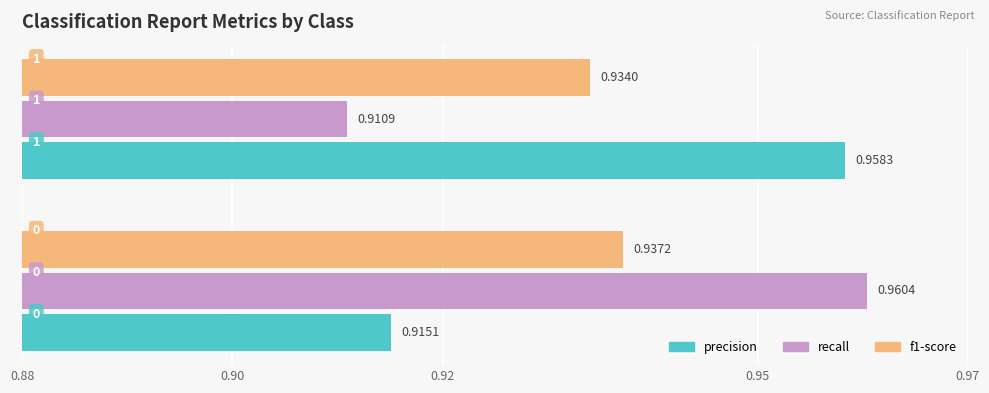

Rank the series by their maximum value, from lowest to highest.

f1-score, precision, recall